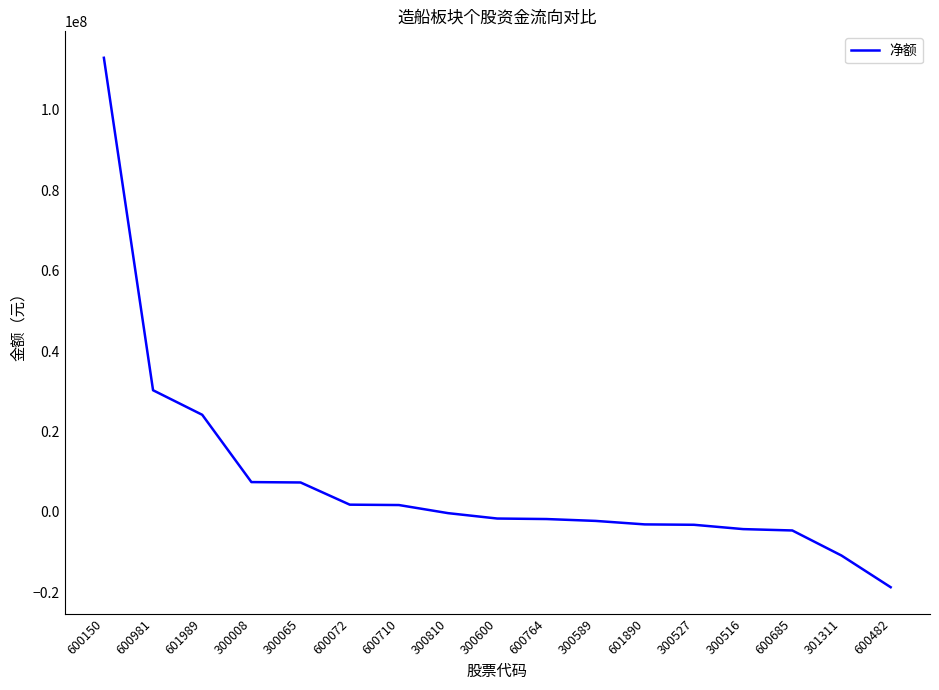

Read the value at 600482, to the nearest 50.

-18729550